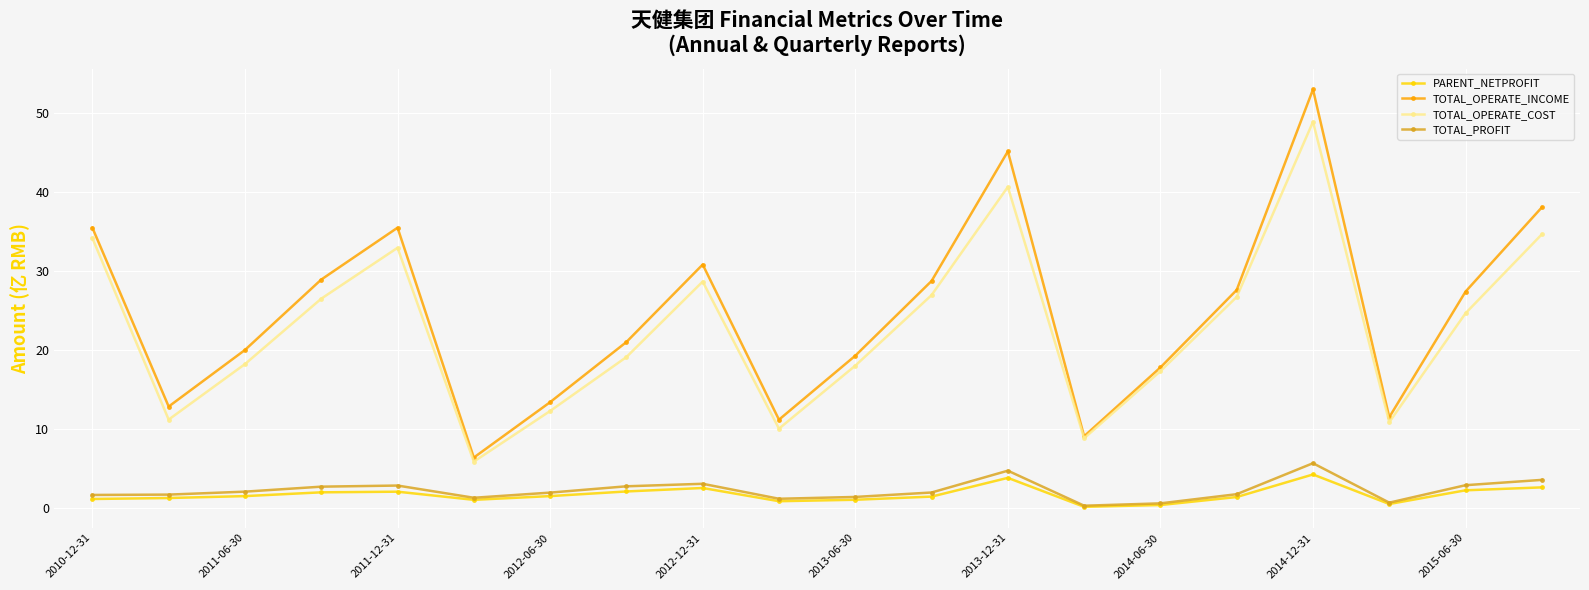

What is the minimum value for TOTAL_OPERATE_COST?

5.8